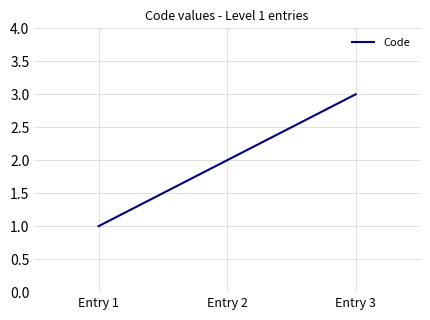

The value at Entry 1 is 1. True or false?

True